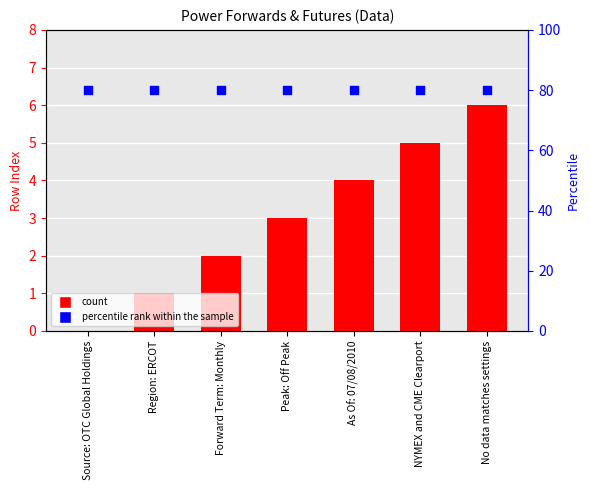

What is the total value across all series at Source: OTC Global Holdings?

80